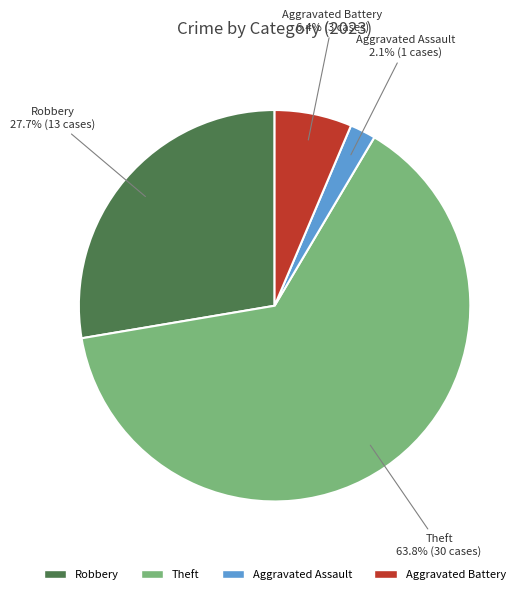

What is the ratio of the value at Robbery to the value at Aggravated Battery?

4.3